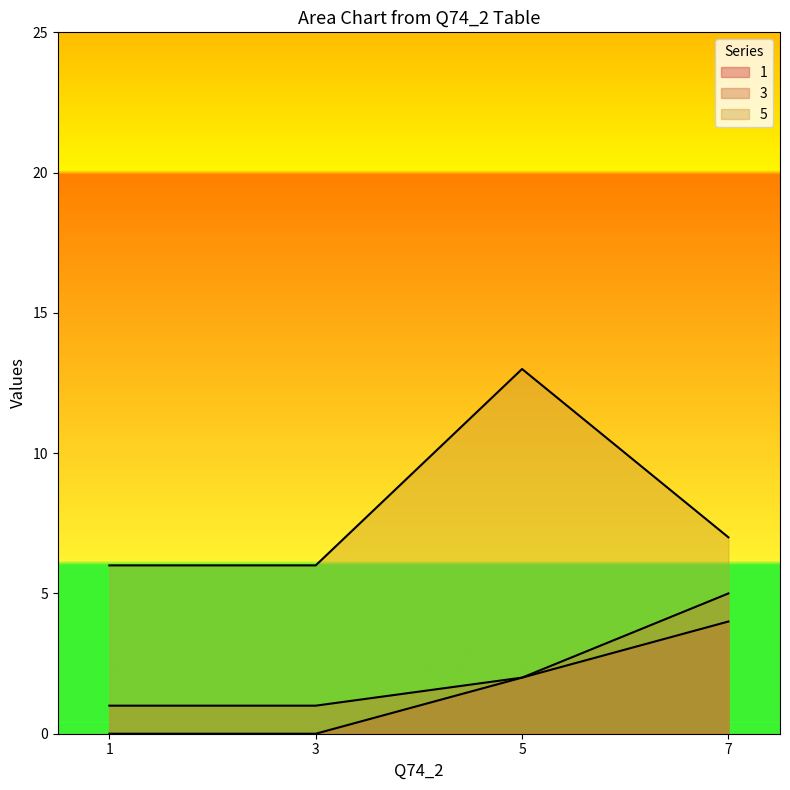

Rank the categories by 5 value from lowest to highest.

1, 3, 7, 5